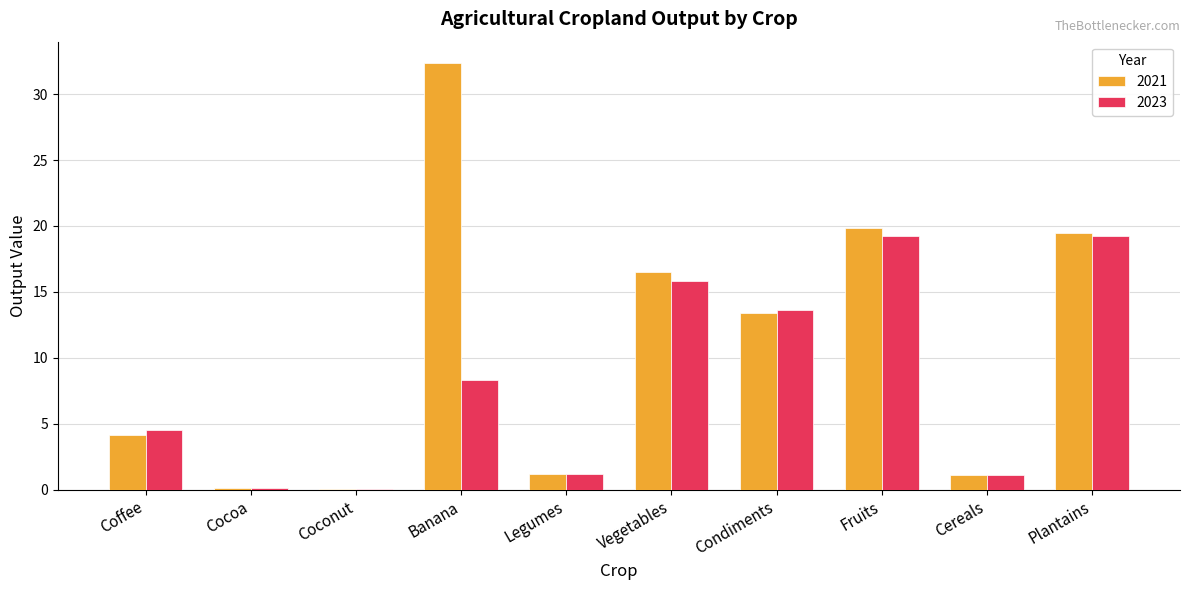

Between Coffee and Condiments, which series saw the biggest shift?

2021